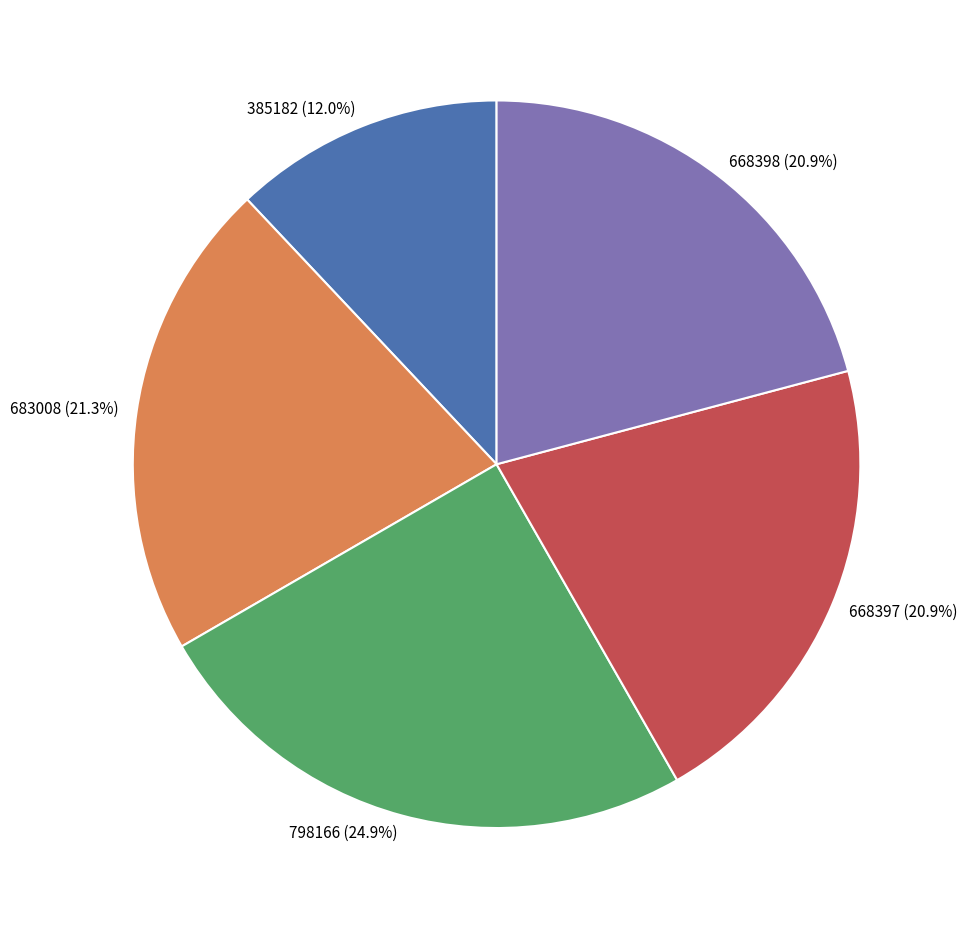

Is it true that 683008 is 21% of the pie?

True